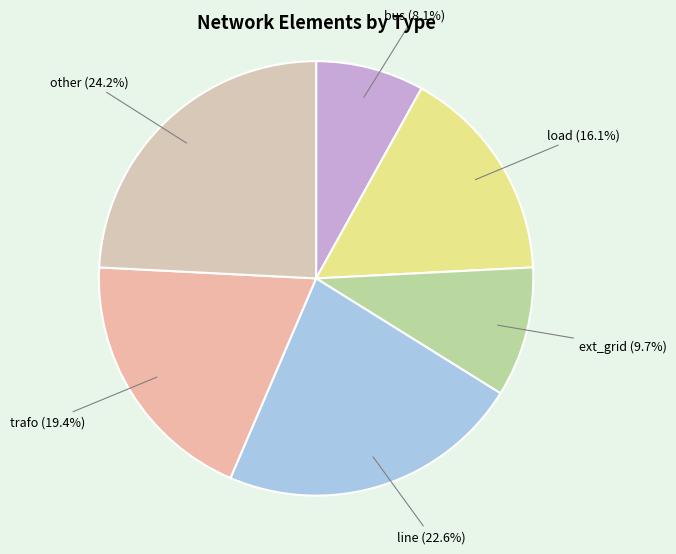

Count the number of slices in the pie.

6